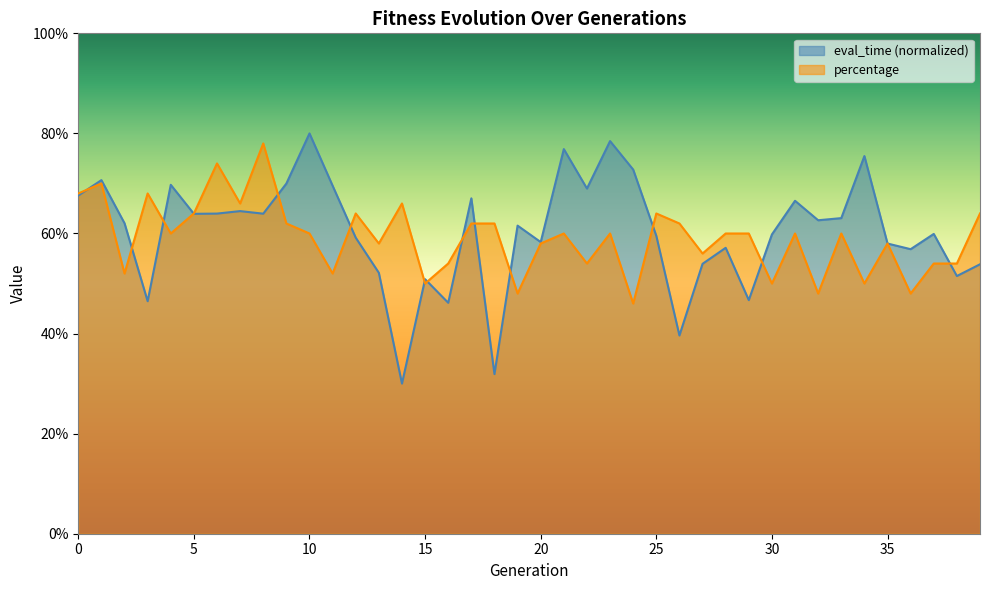

Reading left to right, list all the values displayed in this chart.

eval_time: 0.7	0.7	0.6	0.5	0.7	0.6	0.6	0.6	0.6	0.7	0.8	0.7	0.6	0.5	0.3	0.5	0.5	0.7	0.3	0.6	0.6	0.8	0.7	0.8	0.7	0.6	0.4	0.5	0.6	0.5	0.6	0.7	0.6	0.6	0.8	0.6	0.6	0.6	0.5	0.5
percentage: 0.7	0.7	0.5	0.7	0.6	0.6	0.7	0.7	0.8	0.6	0.6	0.5	0.6	0.6	0.7	0.5	0.5	0.6	0.6	0.5	0.6	0.6	0.5	0.6	0.5	0.6	0.6	0.6	0.6	0.6	0.5	0.6	0.5	0.6	0.5	0.6	0.5	0.5	0.5	0.6